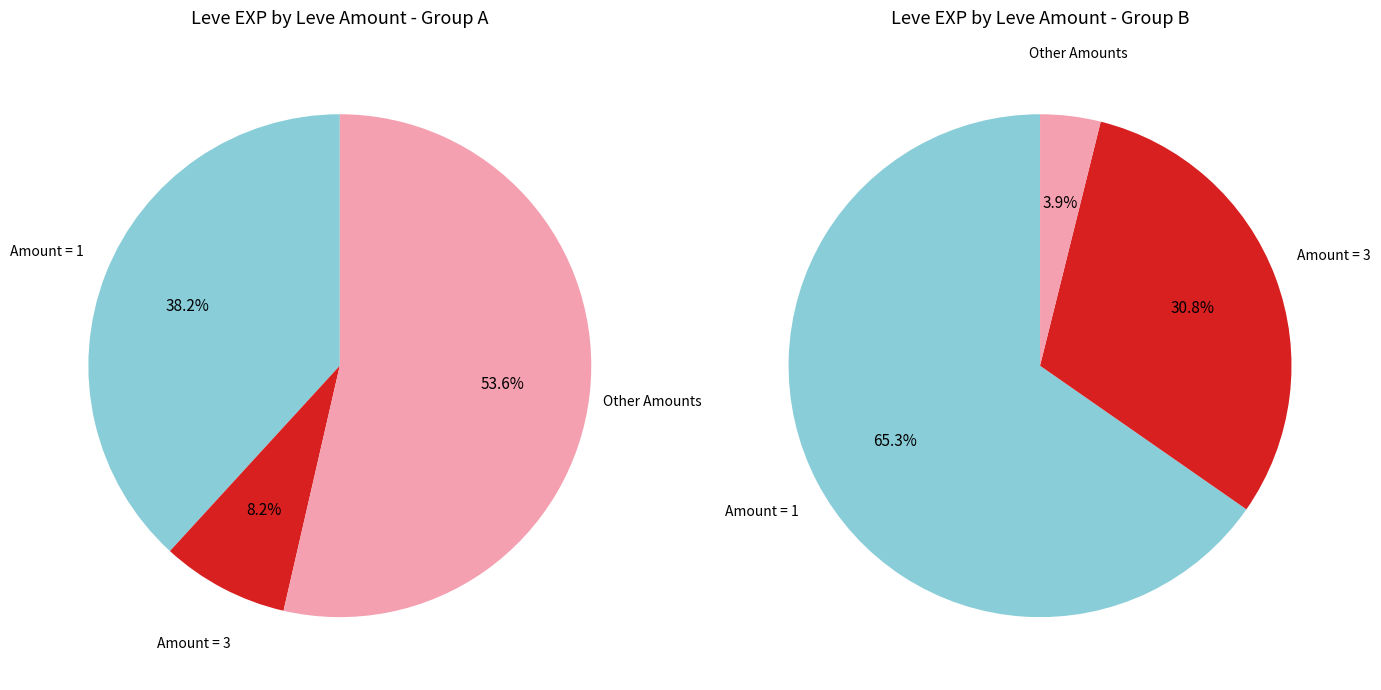

Is 1 the majority of the pie?

No